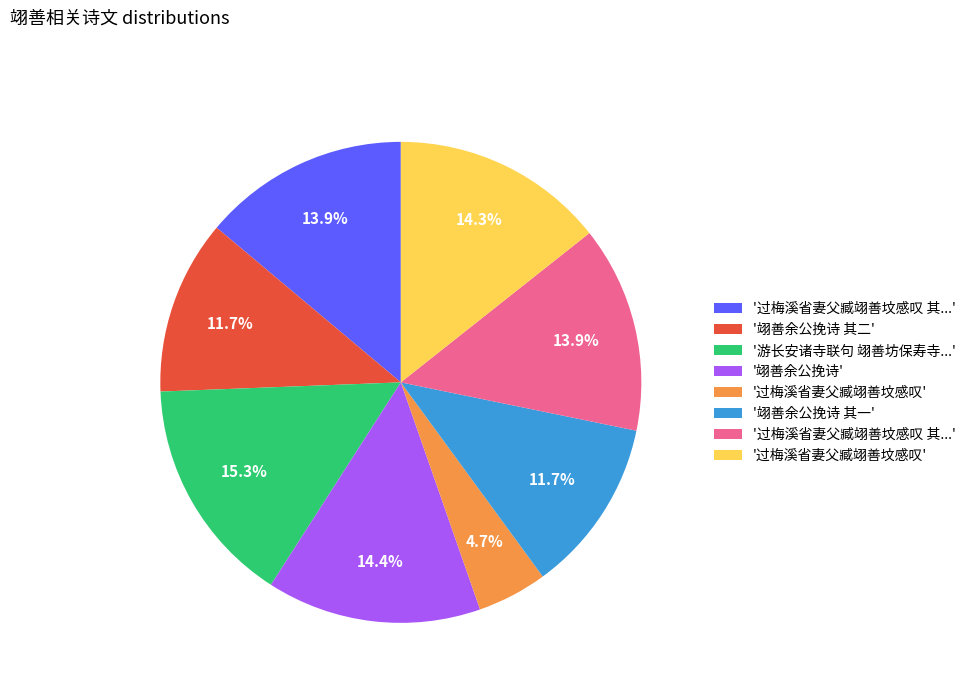

Does any single category account for the majority?

No